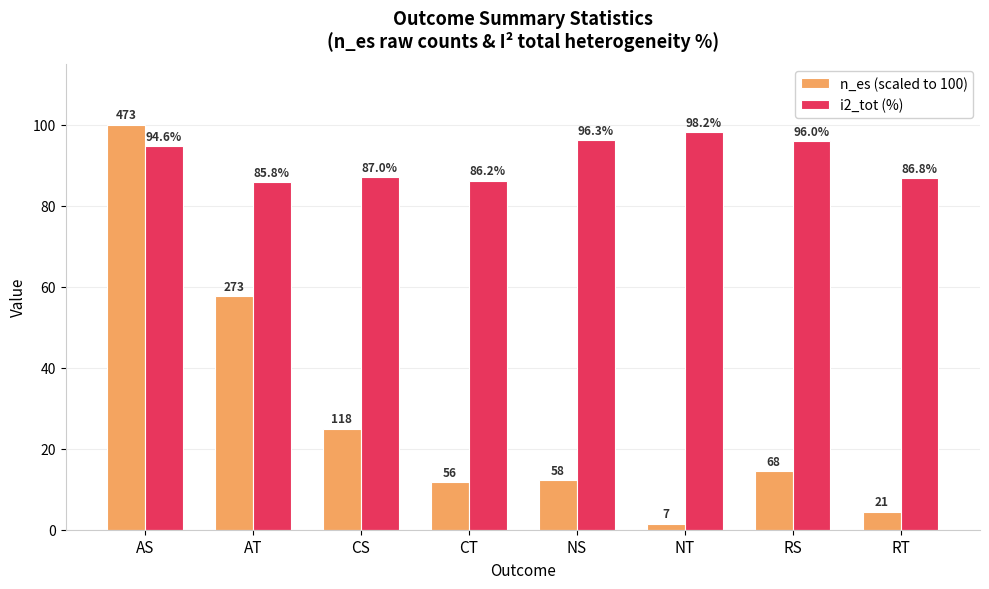

At which label is i2_tot (%) closest to 92?

AS